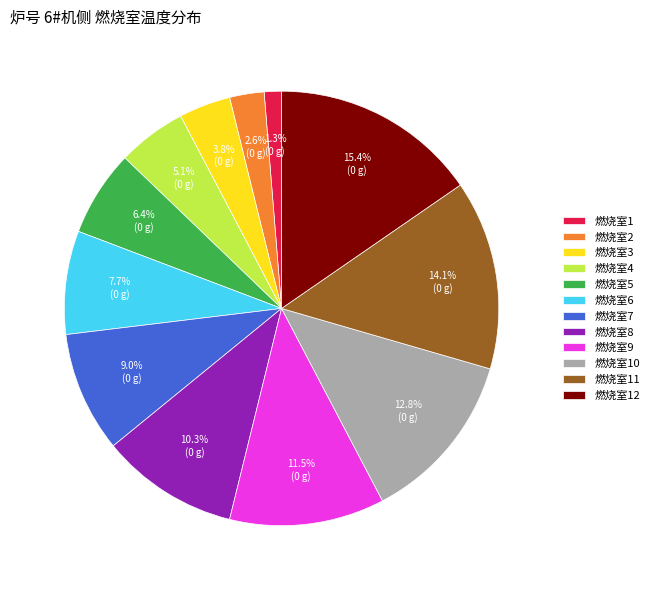

To the nearest percent, what is the average slice percentage?

8%